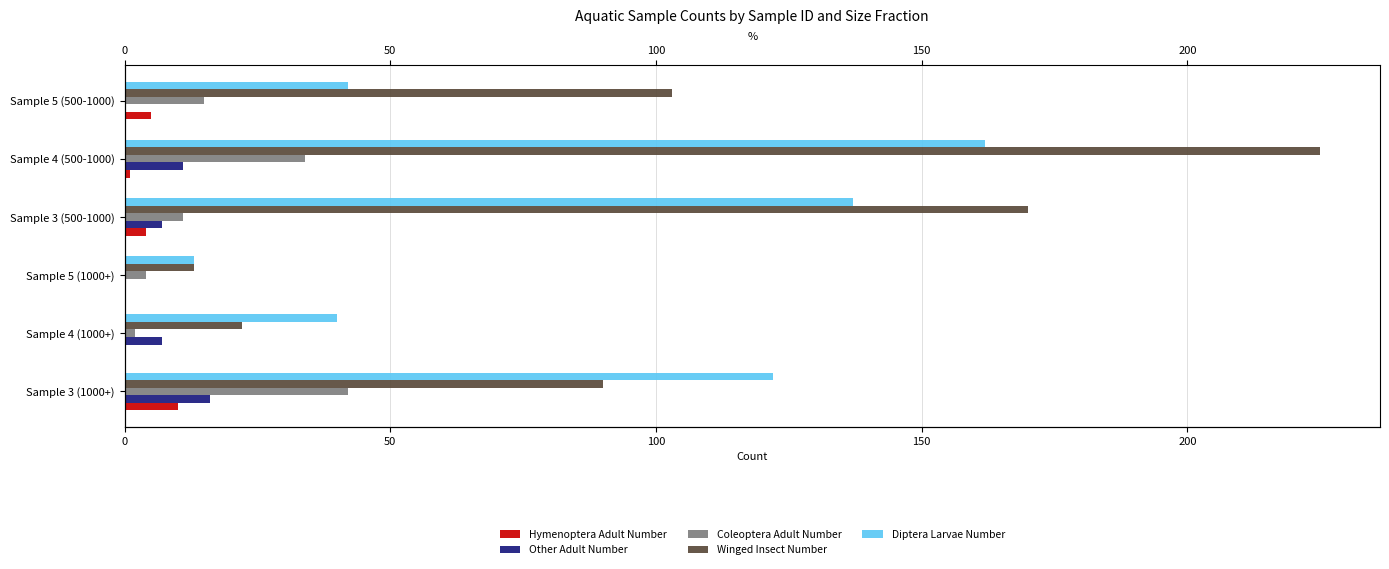

What is the difference between the second highest and second lowest values in the Coleoptera Adult Number series?

30